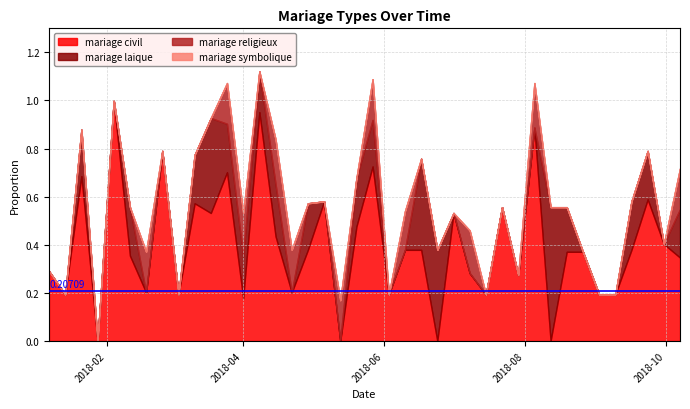

Reading right to left, what are all the values shown in this chart?

mariage civil: 2018-10-07=0.3	2018-09-30=0.4	2018-09-23=0.6	2018-09-16=0.4	2018-09-09=0.2	2018-09-02=0.2	2018-08-26=0.4	2018-08-19=0.4	2018-08-12=0.0	2018-08-05=0.9	2018-07-29=0.3	2018-07-22=0.6	2018-07-15=0.2	2018-07-08=0.3	2018-07-01=0.5	2018-06-24=0.0	2018-06-17=0.4	2018-06-10=0.4	2018-06-03=0.2	2018-05-27=0.7	2018-05-20=0.5	2018-05-13=0.0	2018-05-06=0.6	2018-04-29=0.4	2018-04-22=0.2	2018-04-15=0.4	2018-04-08=1.0	2018-04-01=0.2	2018-03-25=0.7	2018-03-18=0.5	2018-03-11=0.6	2018-03-04=0.2	2018-02-25=0.8	2018-02-18=0.2	2018-02-11=0.4	2018-02-04=1.0	2018-01-28=0.0	2018-01-21=0.7	2018-01-14=0.2	2018-01-07=0.3
mariage laique: 2018-10-07=0.2	2018-09-30=0.0	2018-09-23=0.2	2018-09-16=0.2	2018-09-09=0.0	2018-09-02=0.0	2018-08-26=0.0	2018-08-19=0.2	2018-08-12=0.6	2018-08-05=0.0	2018-07-29=0.0	2018-07-22=0.0	2018-07-15=0.0	2018-07-08=0.0	2018-07-01=0.0	2018-06-24=0.4	2018-06-17=0.4	2018-06-10=0.0	2018-06-03=0.0	2018-05-27=0.2	2018-05-20=0.2	2018-05-13=0.0	2018-05-06=0.0	2018-04-29=0.2	2018-04-22=0.0	2018-04-15=0.2	2018-04-08=0.2	2018-04-01=0.2	2018-03-25=0.2	2018-03-18=0.4	2018-03-11=0.2	2018-03-04=0.0	2018-02-25=0.0	2018-02-18=0.0	2018-02-11=0.2	2018-02-04=0.0	2018-01-28=0.0	2018-01-21=0.2	2018-01-14=0.0	2018-01-07=0.0
mariage religieux: 2018-10-07=0.2	2018-09-30=0.0	2018-09-23=0.0	2018-09-16=0.0	2018-09-09=0.0	2018-09-02=0.0	2018-08-26=0.0	2018-08-19=0.0	2018-08-12=0.0	2018-08-05=0.2	2018-07-29=0.0	2018-07-22=0.0	2018-07-15=0.0	2018-07-08=0.2	2018-07-01=0.0	2018-06-24=0.0	2018-06-17=0.0	2018-06-10=0.2	2018-06-03=0.0	2018-05-27=0.2	2018-05-20=0.0	2018-05-13=0.2	2018-05-06=0.0	2018-04-29=0.0	2018-04-22=0.2	2018-04-15=0.2	2018-04-08=0.0	2018-04-01=0.2	2018-03-25=0.2	2018-03-18=0.0	2018-03-11=0.0	2018-03-04=0.0	2018-02-25=0.0	2018-02-18=0.2	2018-02-11=0.0	2018-02-04=0.0	2018-01-28=0.0	2018-01-21=0.0	2018-01-14=0.0	2018-01-07=0.0
mariage symbolique: 2018-10-07=0.0	2018-09-30=0.0	2018-09-23=0.0	2018-09-16=0.0	2018-09-09=0.0	2018-09-02=0.0	2018-08-26=0.0	2018-08-19=0.0	2018-08-12=0.0	2018-08-05=0.0	2018-07-29=0.0	2018-07-22=0.0	2018-07-15=0.0	2018-07-08=0.0	2018-07-01=0.0	2018-06-24=0.0	2018-06-17=0.0	2018-06-10=0.0	2018-06-03=0.0	2018-05-27=0.0	2018-05-20=0.0	2018-05-13=0.0	2018-05-06=0.0	2018-04-29=0.0	2018-04-22=0.0	2018-04-15=0.0	2018-04-08=0.0	2018-04-01=0.0	2018-03-25=0.0	2018-03-18=0.0	2018-03-11=0.0	2018-03-04=0.0	2018-02-25=0.0	2018-02-18=0.0	2018-02-11=0.0	2018-02-04=0.0	2018-01-28=0.0	2018-01-21=0.0	2018-01-14=0.0	2018-01-07=0.0